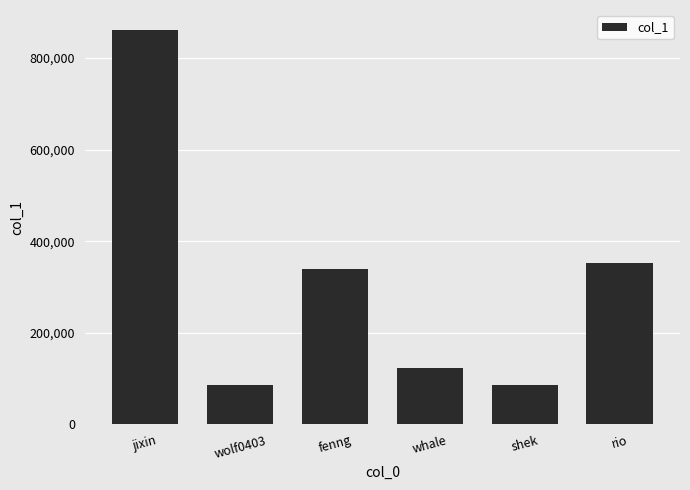

What is the value of the 2nd bar from the left?

86786